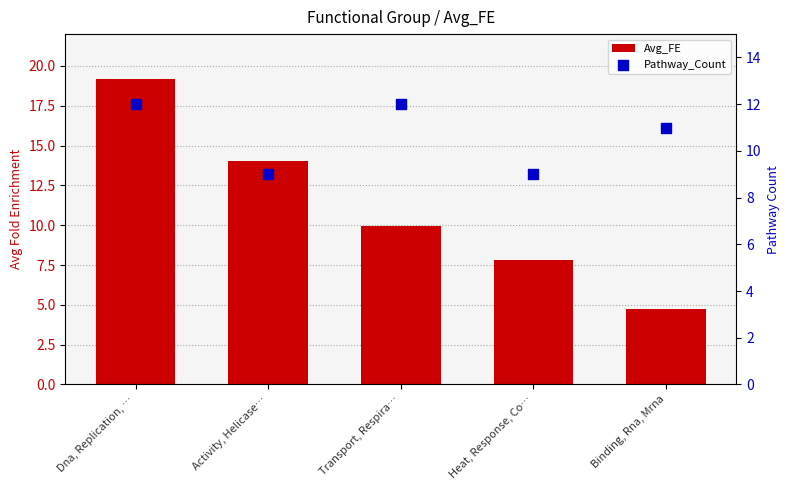

What is the total value across all series at Transport, Respira…?

21.9